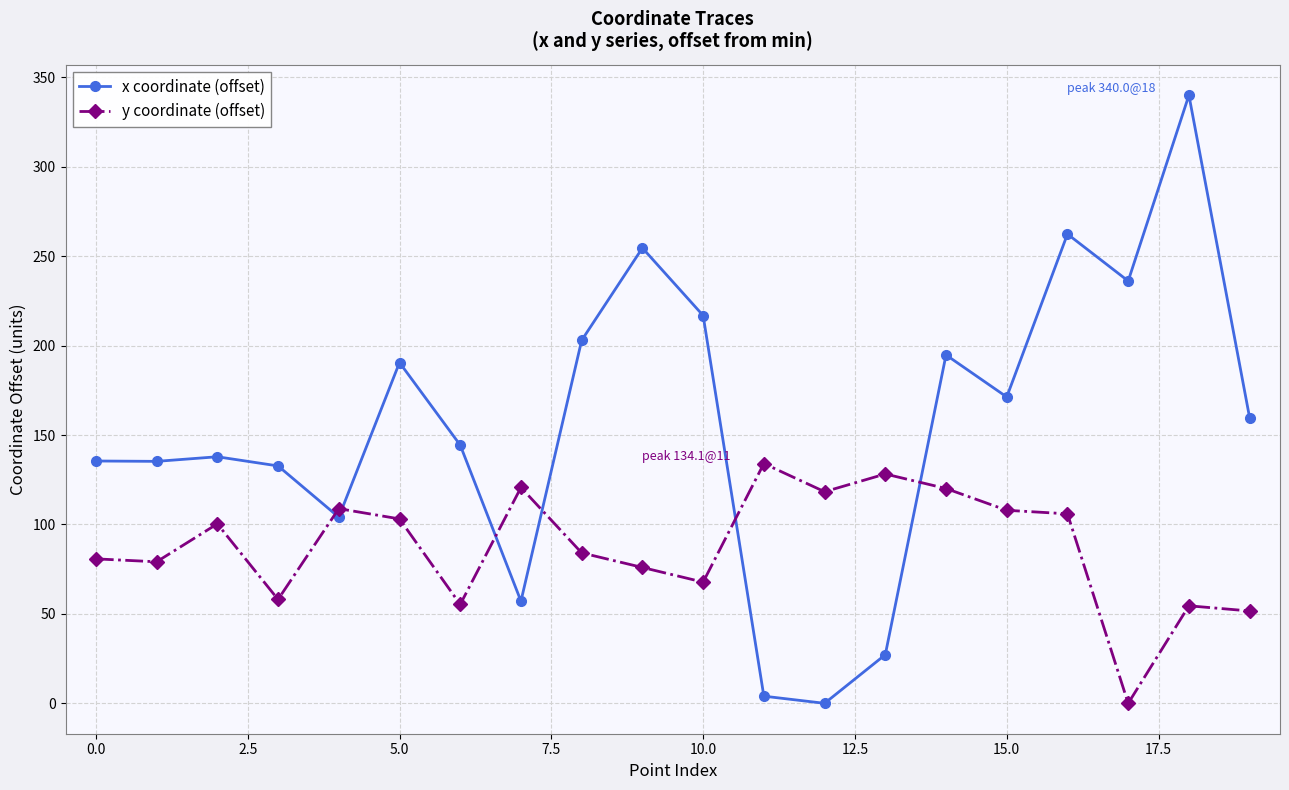

How many values in the y coordinate (offset) series exceed 100?

10